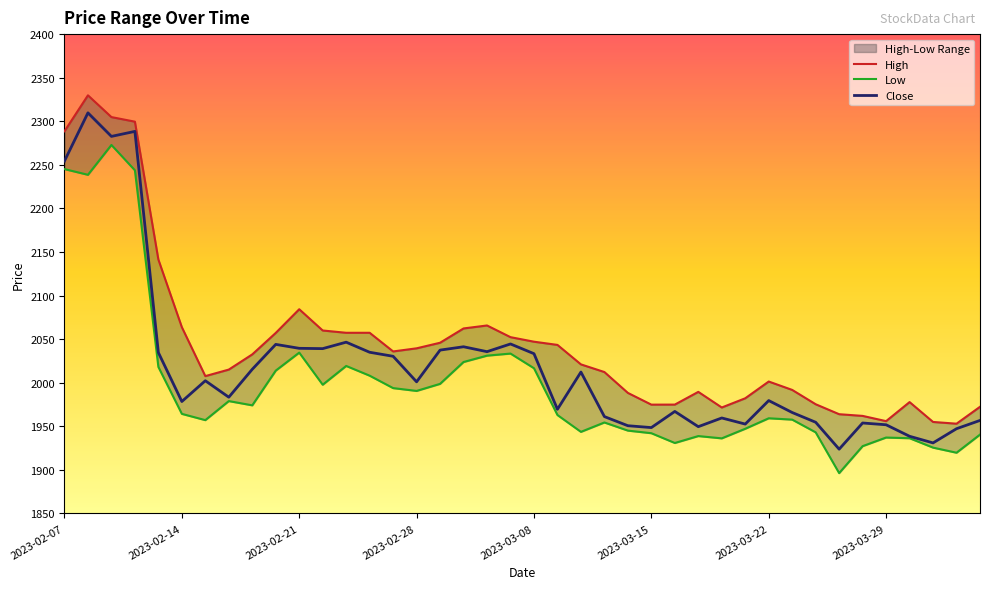

True or false: High and Low cross at least once.

False